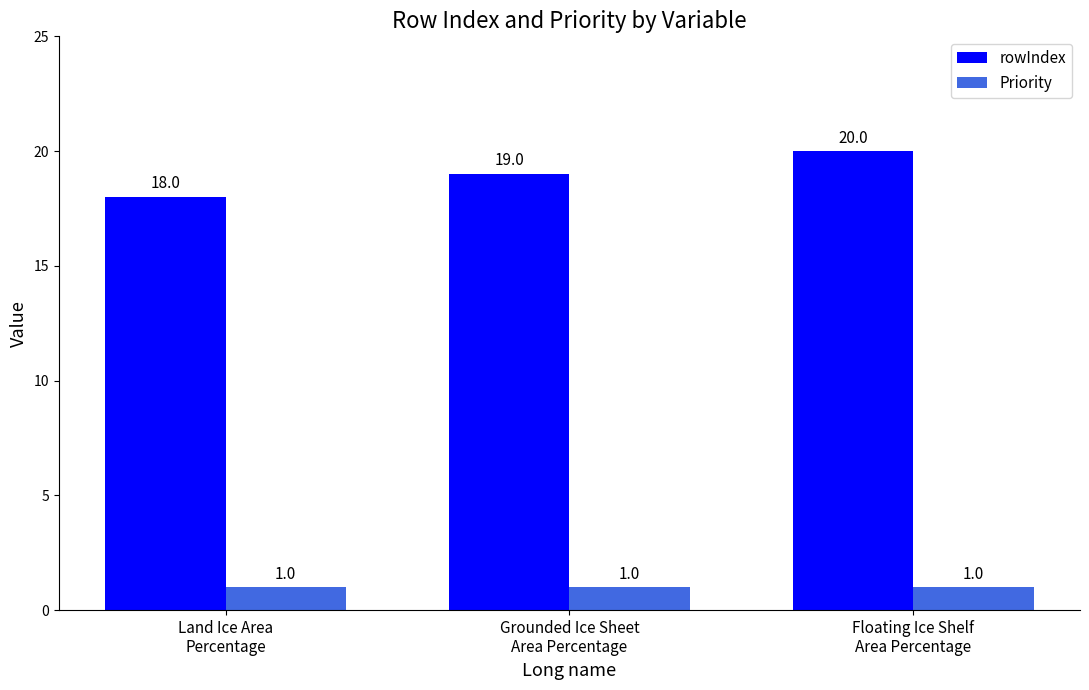

What are all the series names shown in the legend?

rowIndex, Priority